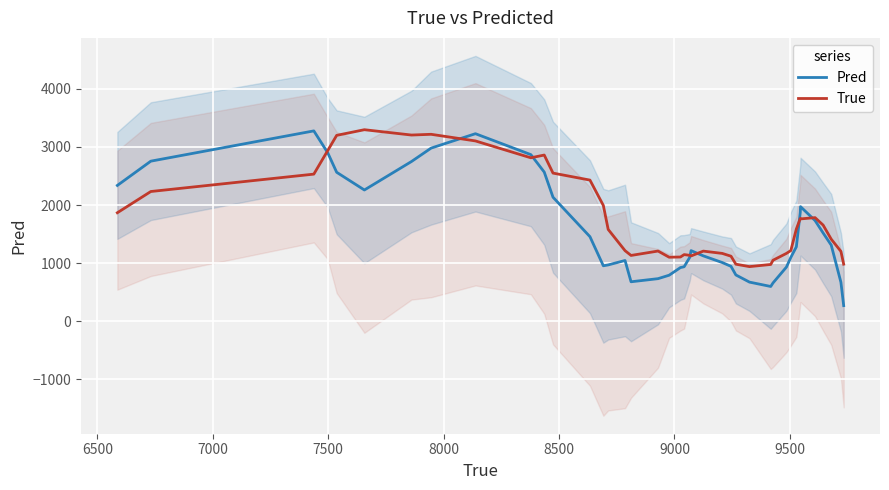

What is the highest value of the True series?

3296.4